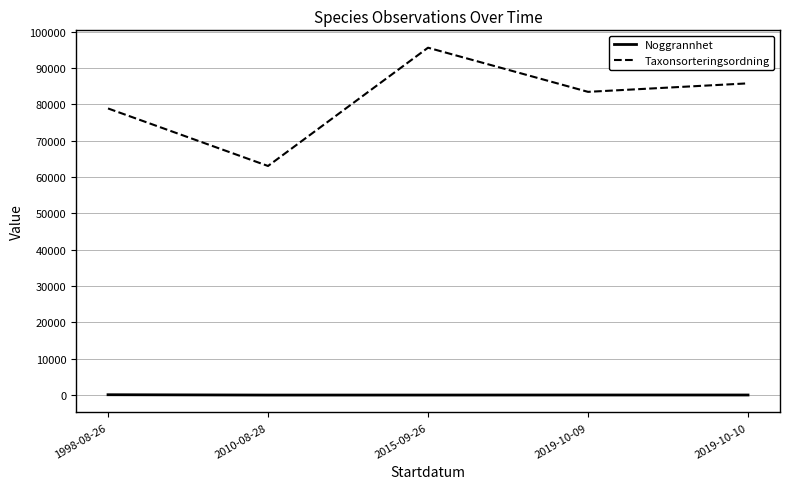

True or false: Taxonsorteringsordning has more than 1 points higher than both neighbors.

False